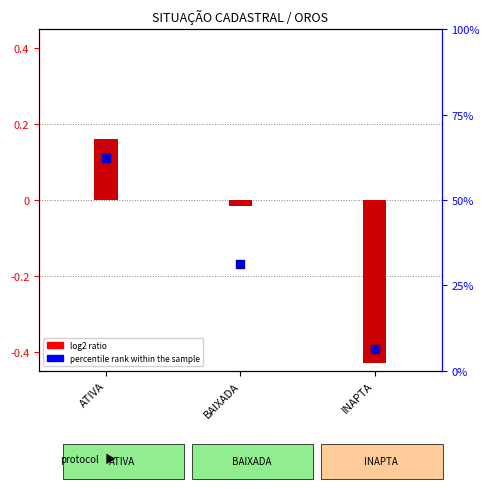

At which category is the sum across all series the highest?

ATIVA